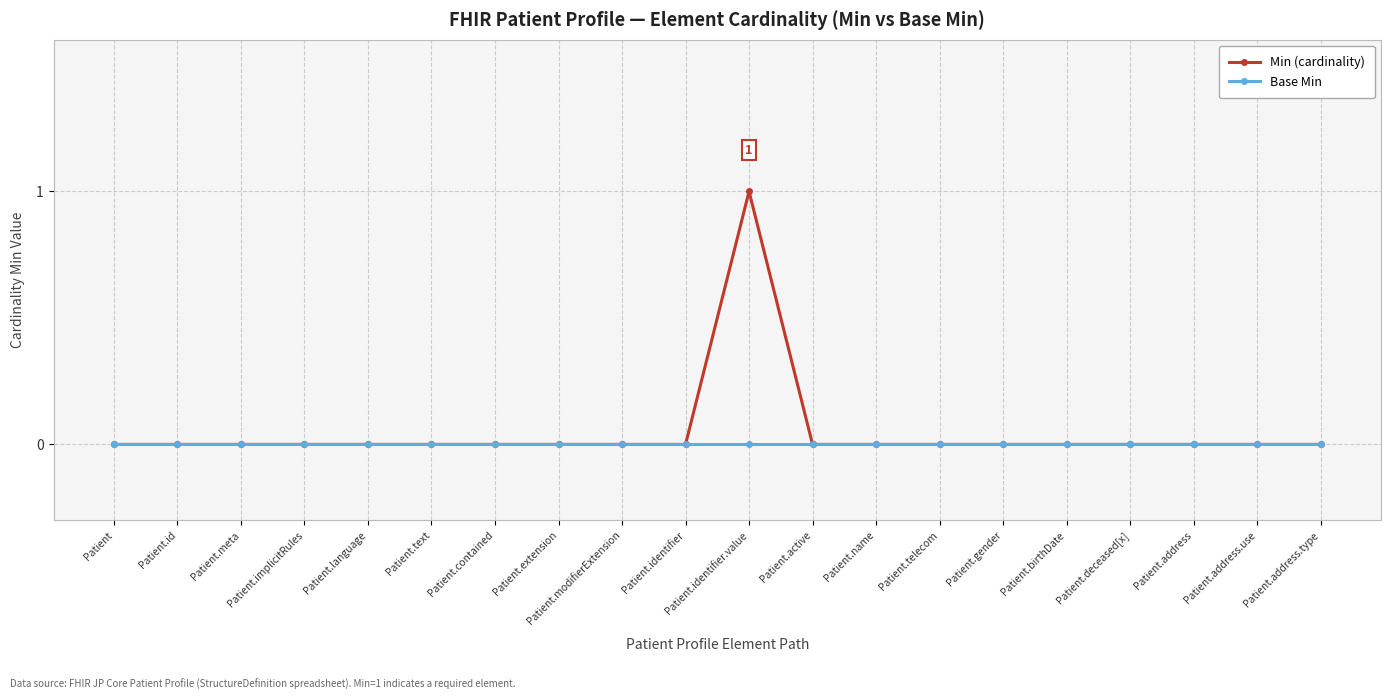

At which category is the sum across all series the highest?

Patient.identifier.value